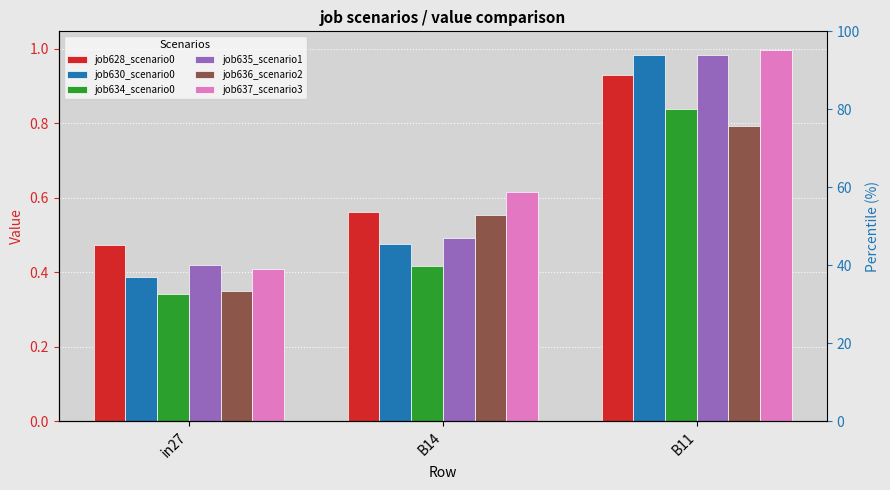

At which category is the sum across all series the highest?

B11